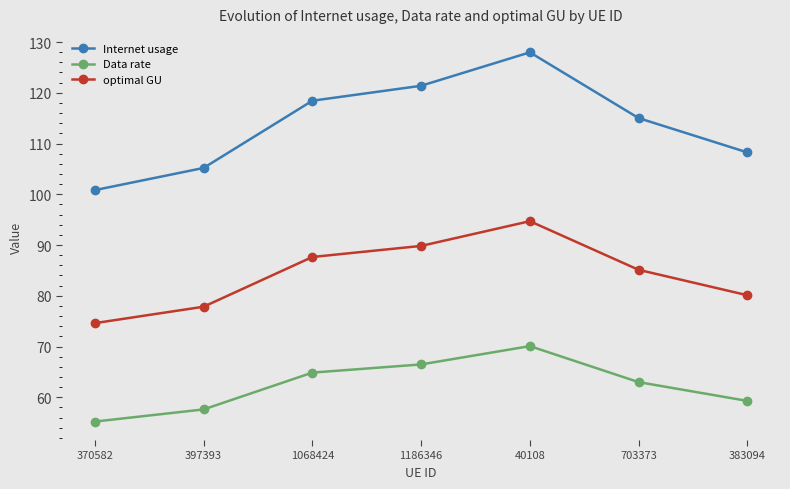

List the series in order of their overall mean, highest first.

Internet usage, optimal GU, Data rate